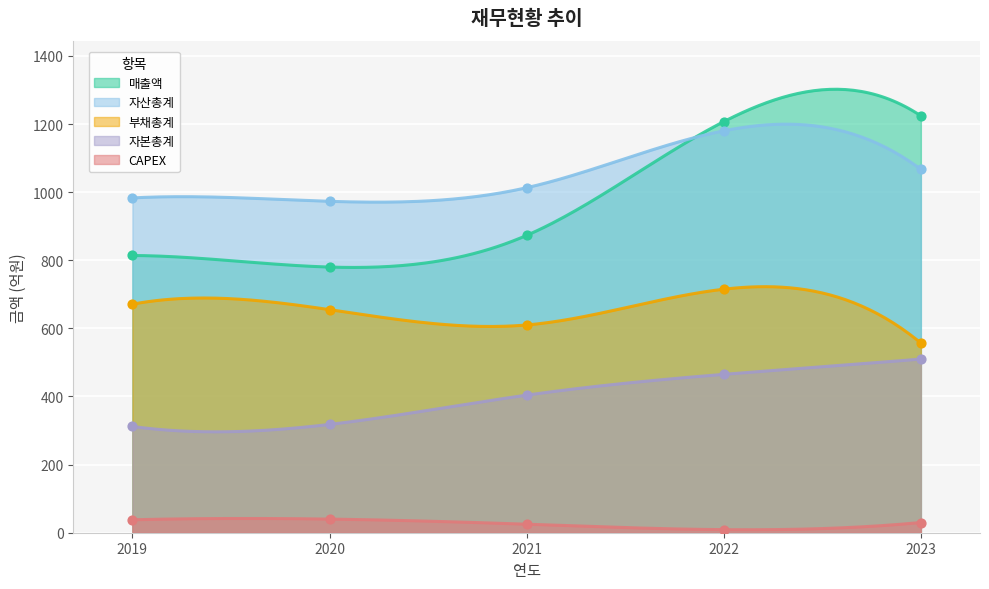

Which series reaches the minimum Y coordinate?

CAPEX